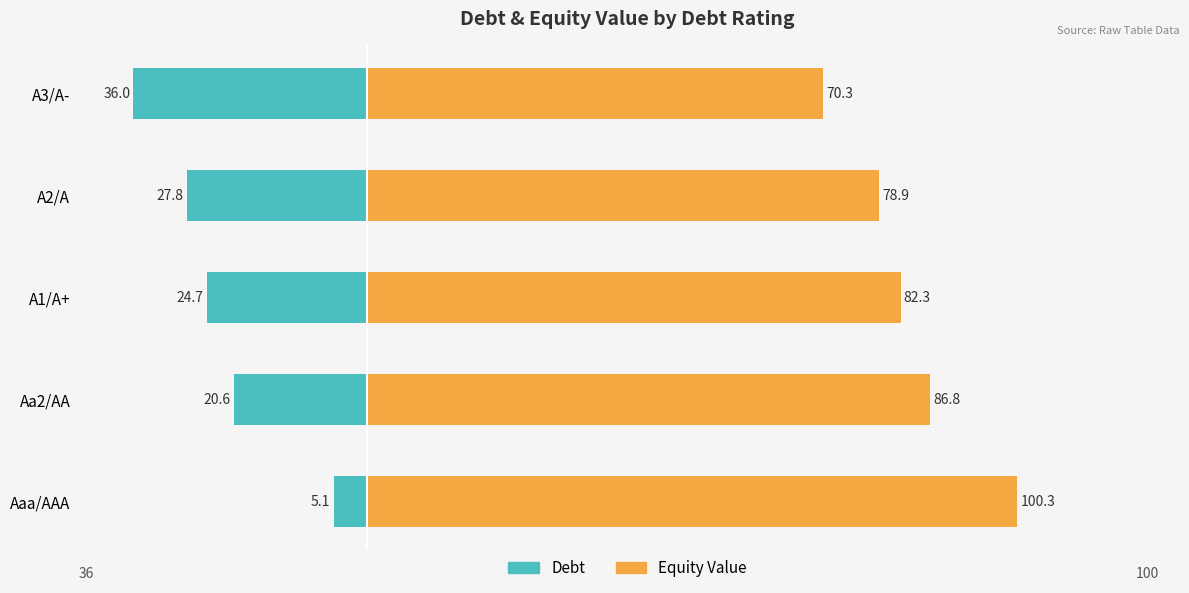

How many values in the Equity Value (Nonfamily) series exceed 82?

3